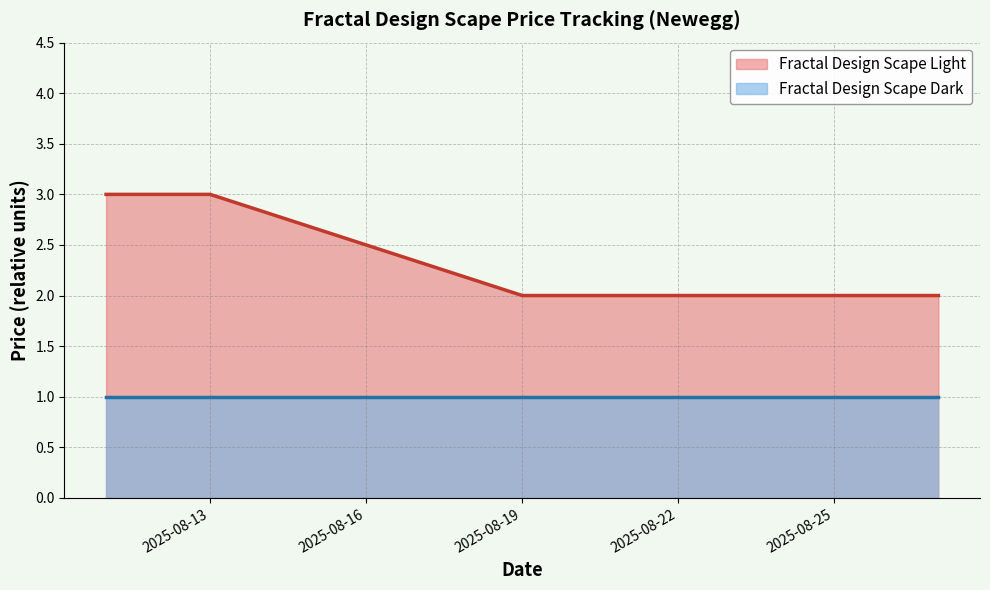

Reading left to right, transcribe all the data shown in this chart.

2025-08-11=3	2025-08-12=3	2025-08-13=3	2025-08-19=2	2025-08-22=2	2025-08-24=2	2025-08-26=2	2025-08-27=2